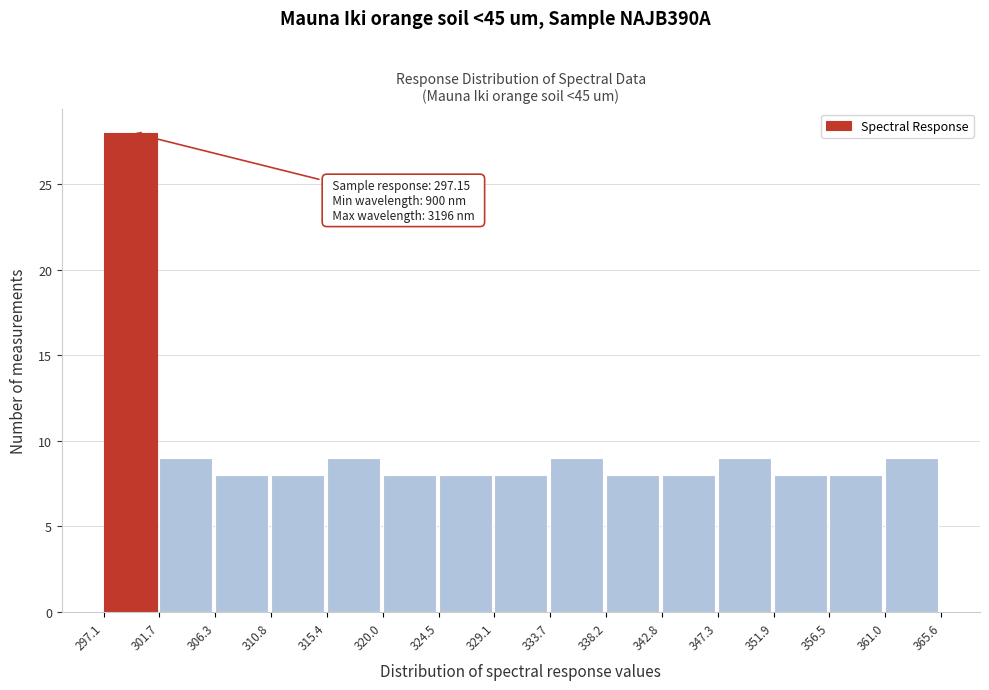

Over which range of the x-axis is the bar tallest?

297.1 to 301.7